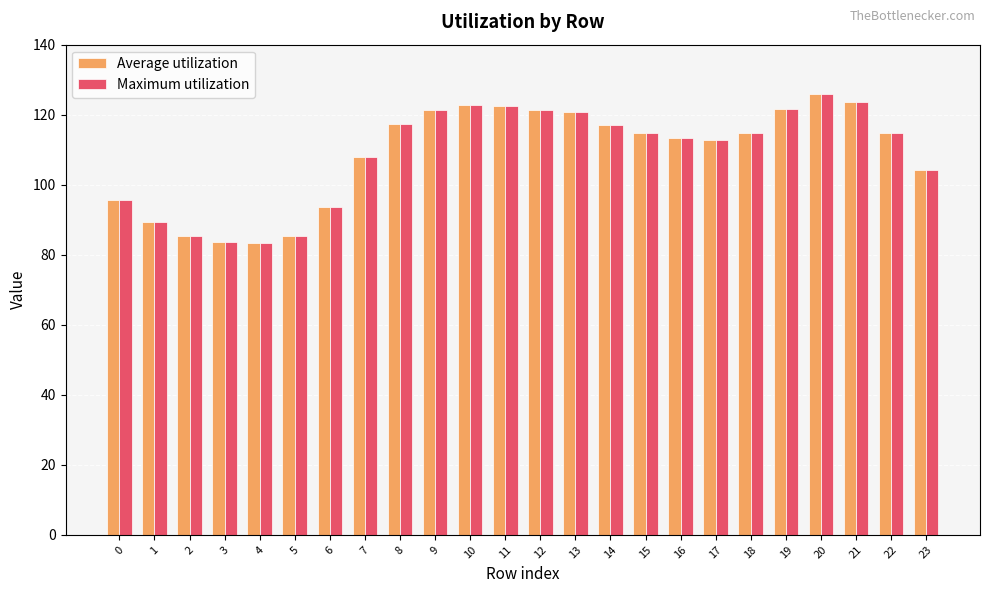

Is it true that Maximum utilization equals 107.9 at 7?

True